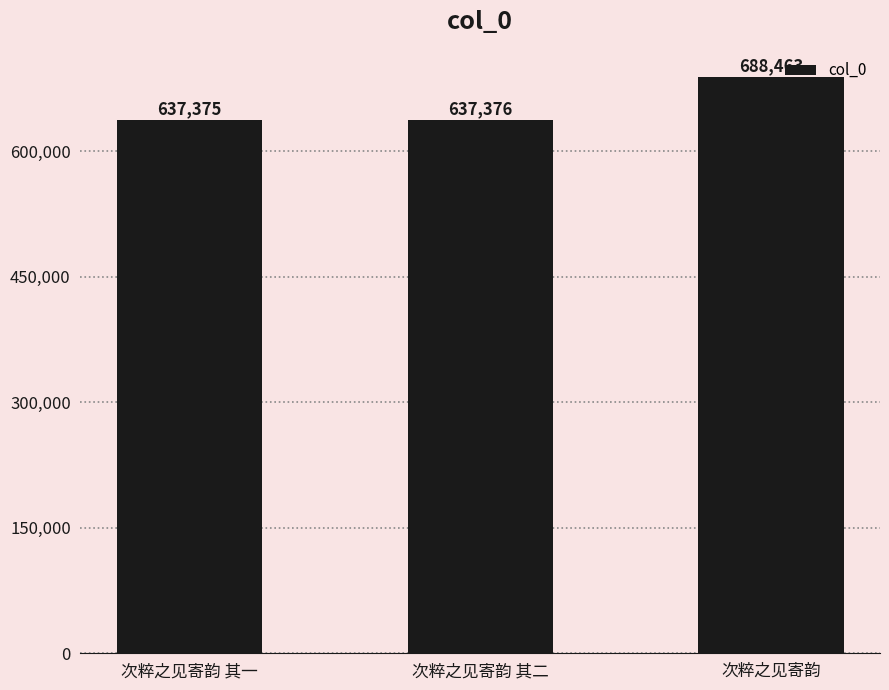

What is the sum of the values at 次粹之见寄韵 and 次粹之见寄韵 其一?

1325838